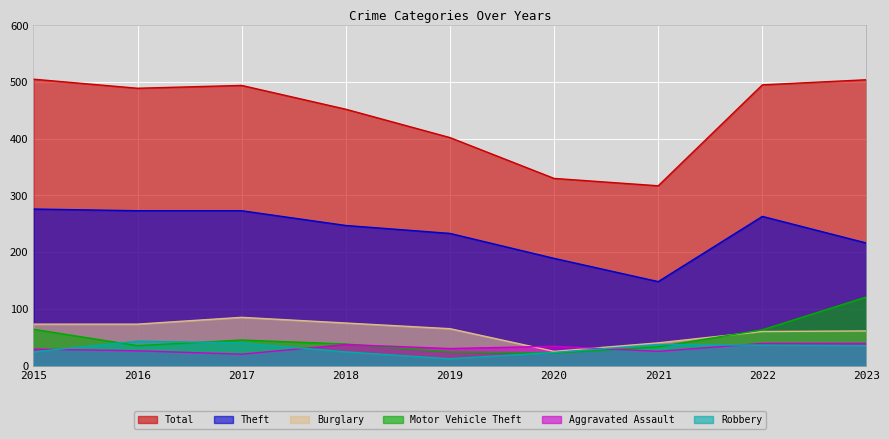

How many values in the Aggravated Assault series exceed 30?

4